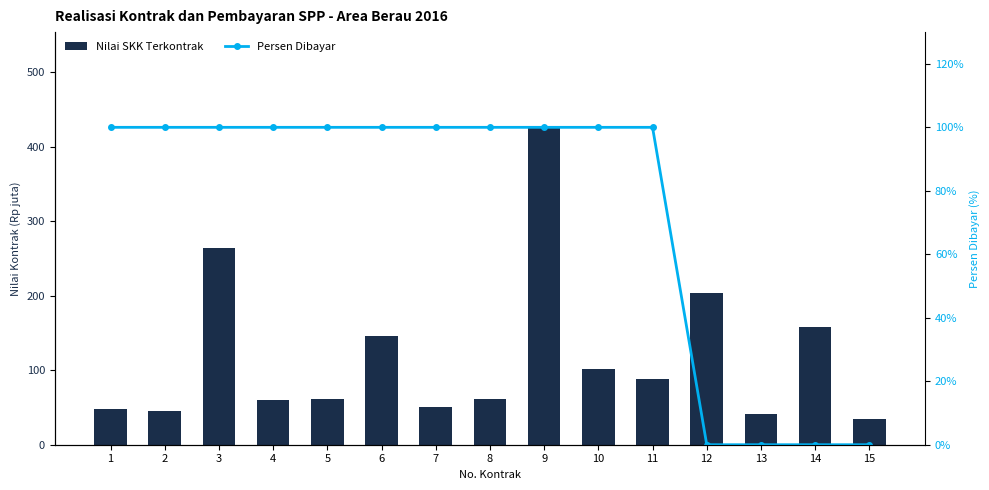

What is the average value of the Persen Dibayar series?

73.3